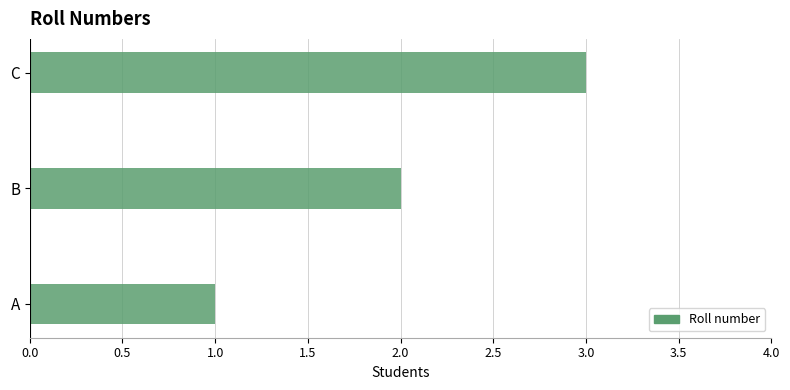

What is the sum of the values at B and C?

5